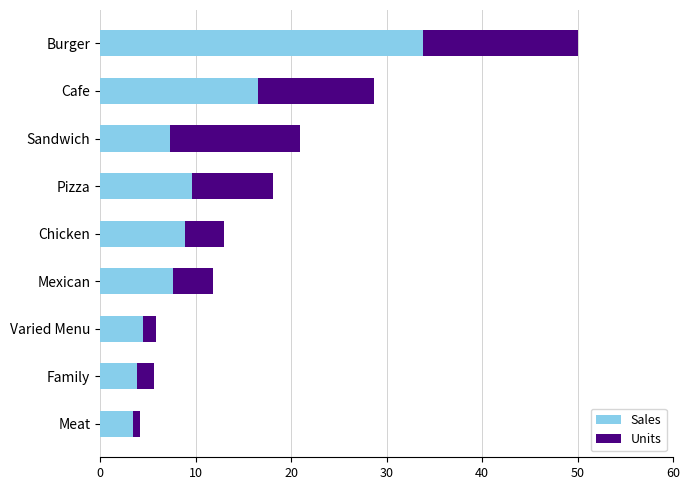

The value of Sales at Cafe is 10.7. True or false?

False